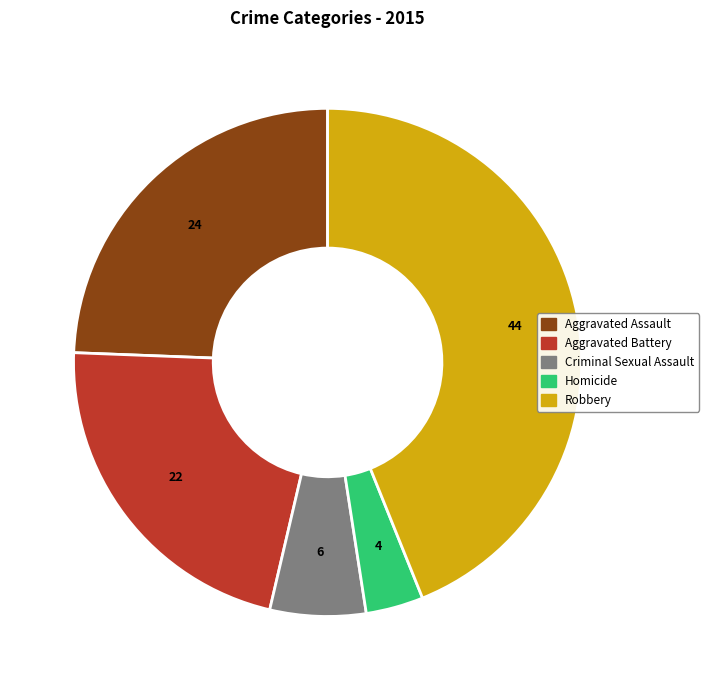

Between Aggravated Assault and Homicide, which is larger?

Aggravated Assault